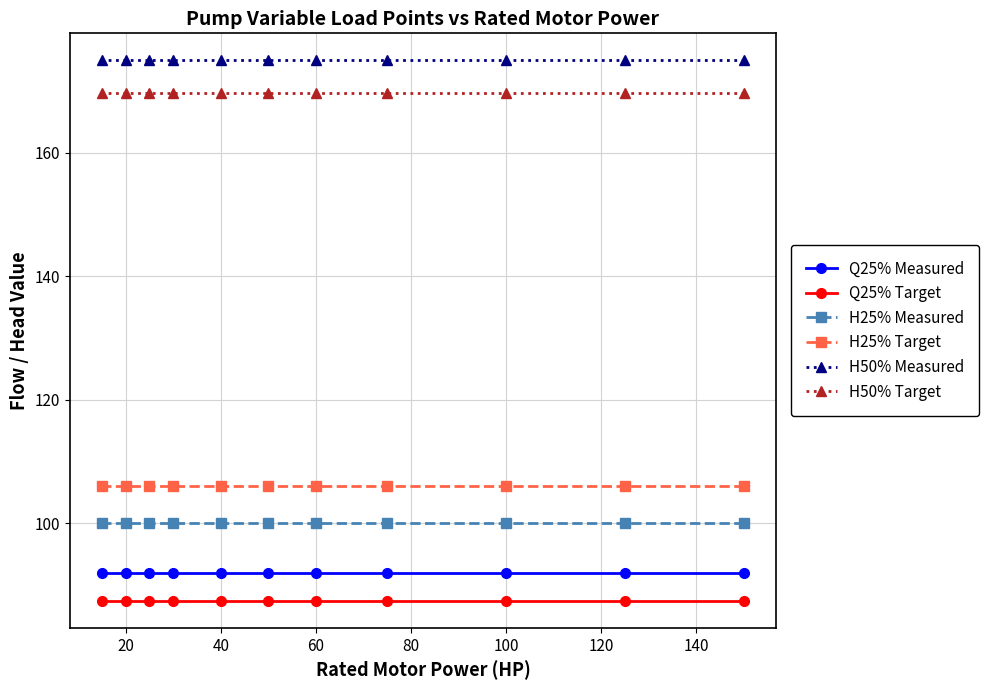

What is the sum of all H25% Measured values?

1100.0